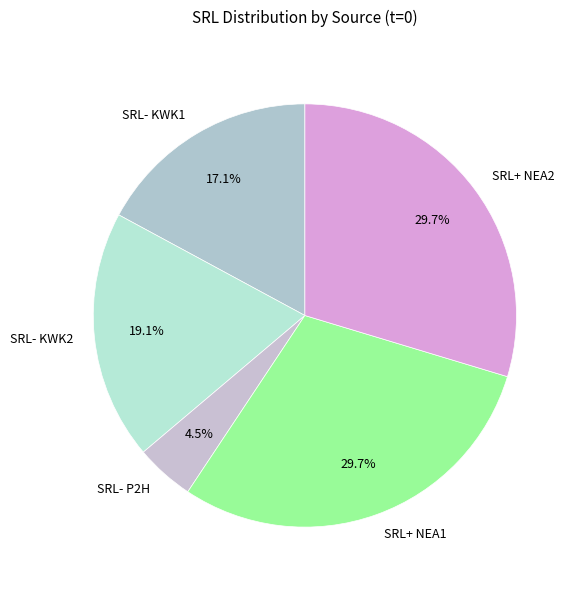

To the nearest percent, what is the difference between the SRL- KWK1 and SRL+ NEA2 slice percentages?

13%